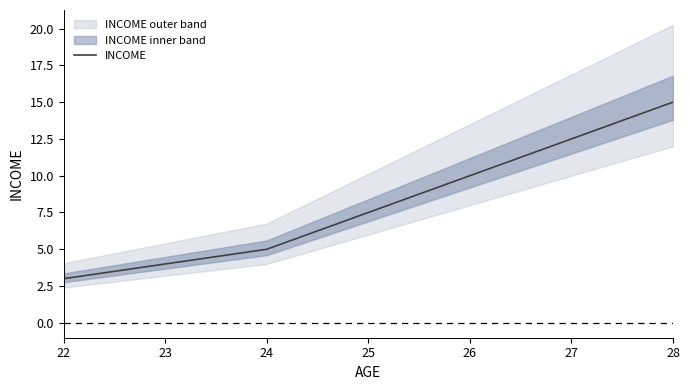

At which label is INCOME closest to 9?

26